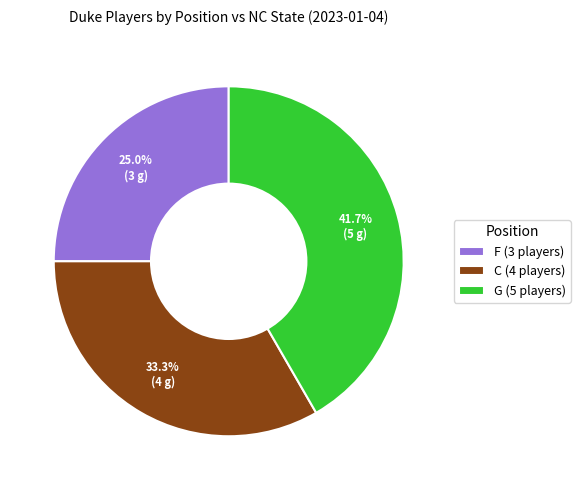

To the nearest percent, what is the combined percentage of G and C?

75%